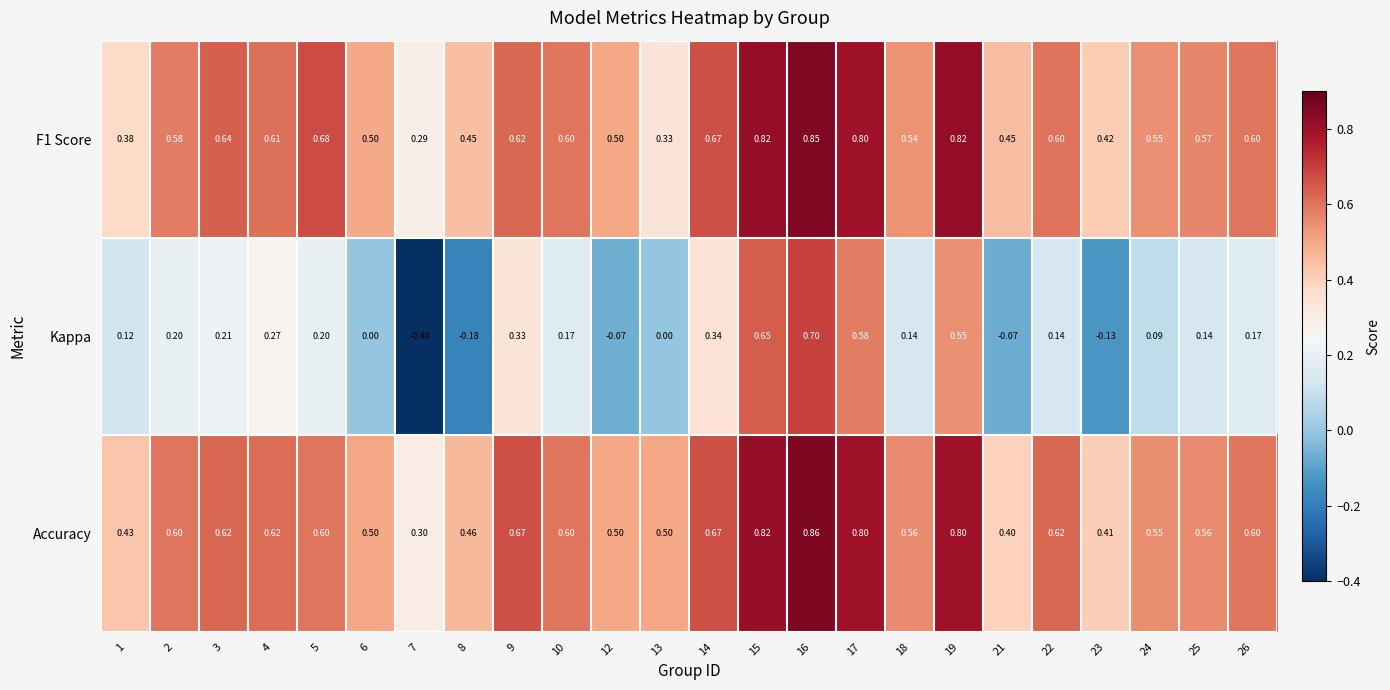

How many data points does each series have?

24